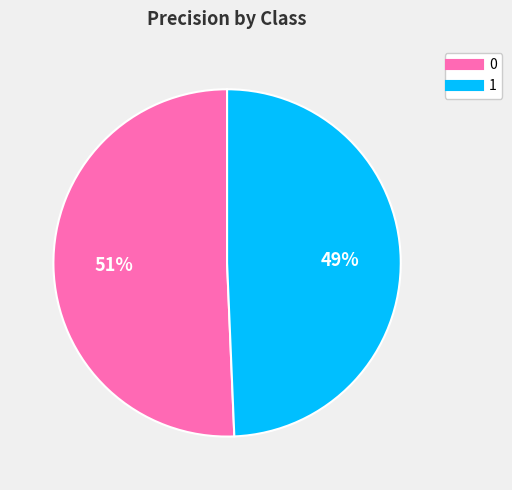

True or false: 0 accounts for 62% of the total.

False